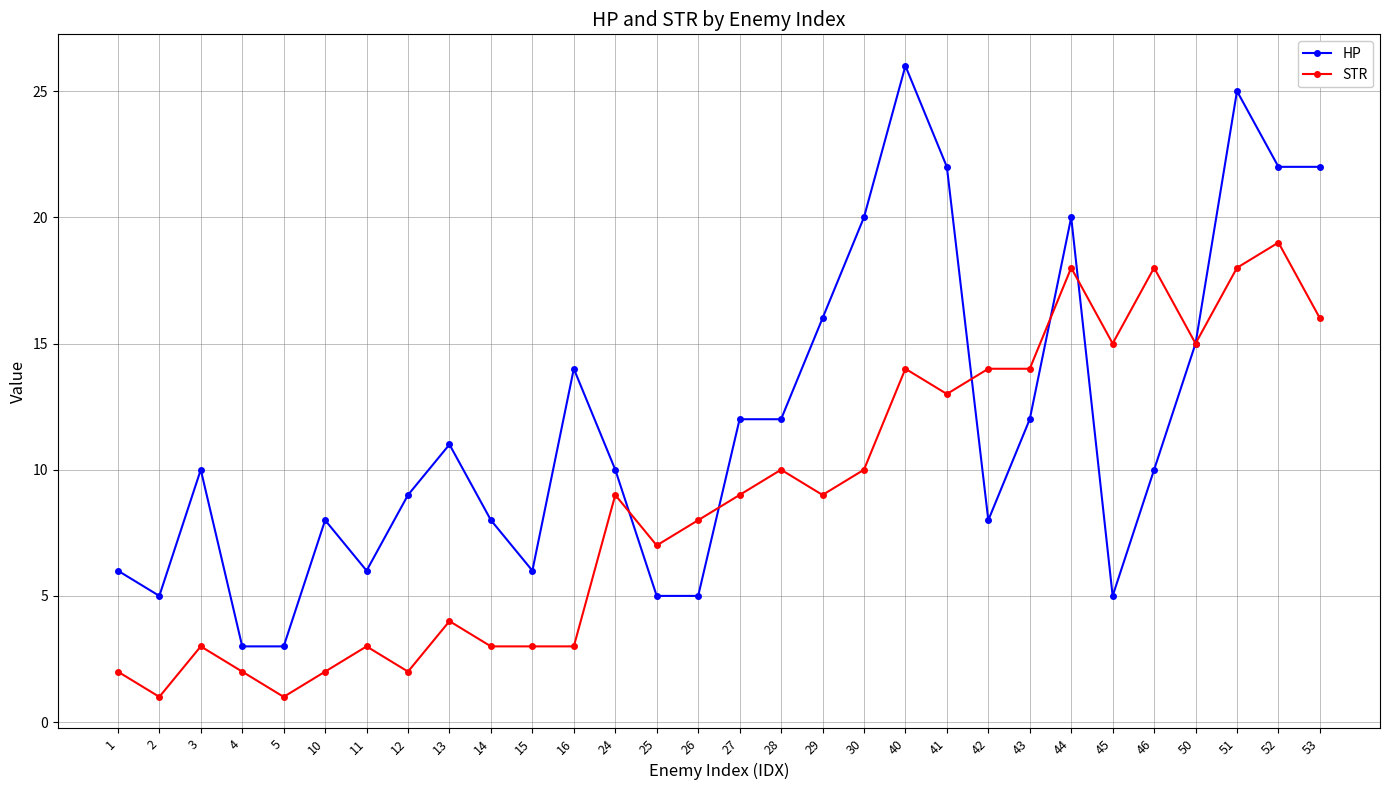

What is the minimum value for STR?

1